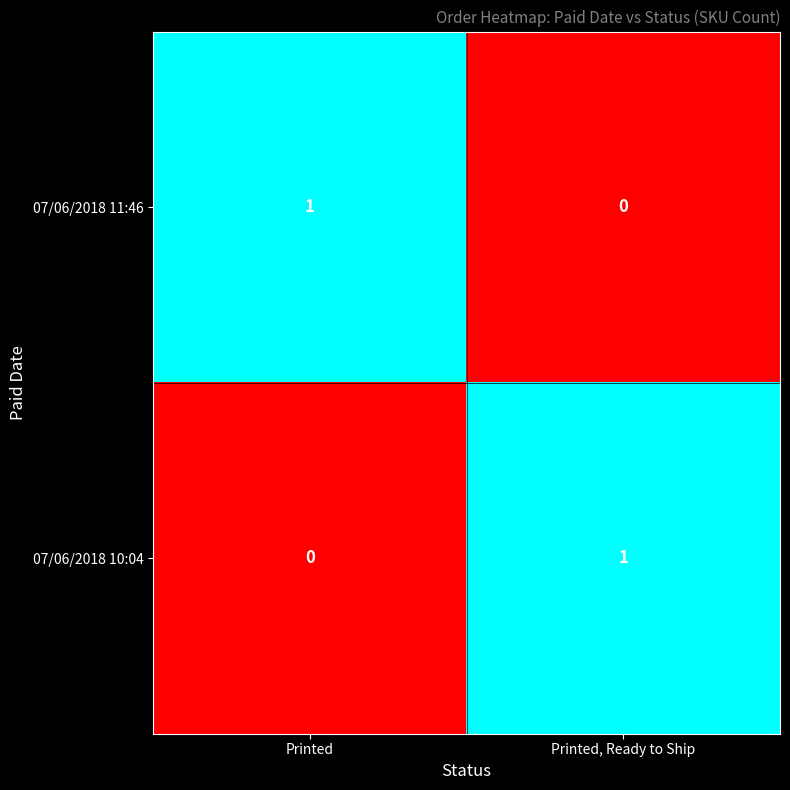

At which label is 07/06/2018 10:04 closest to 0?

Printed